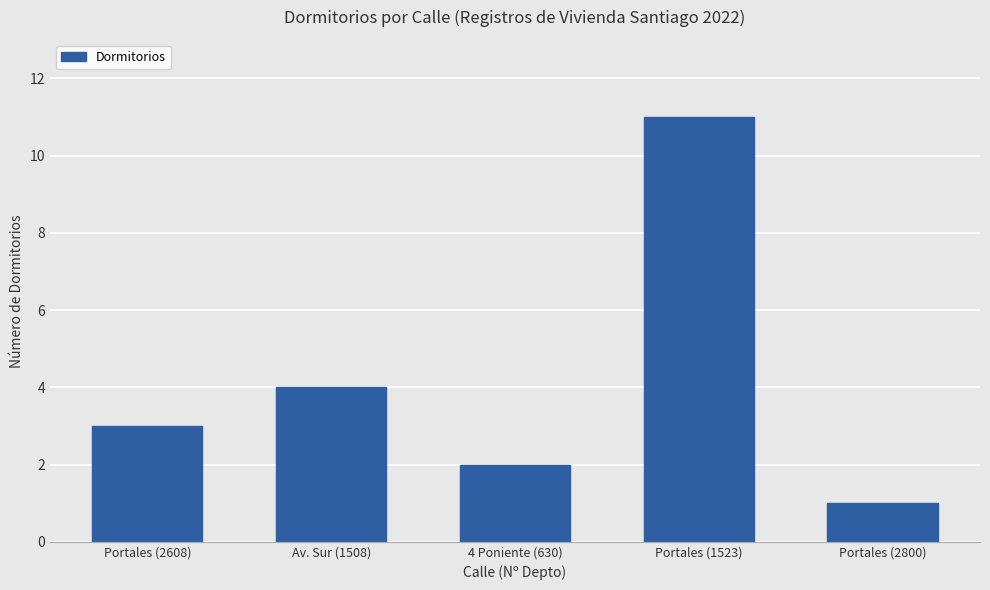

Where is the data nearest to the value 6?

Av. Sur (1508)